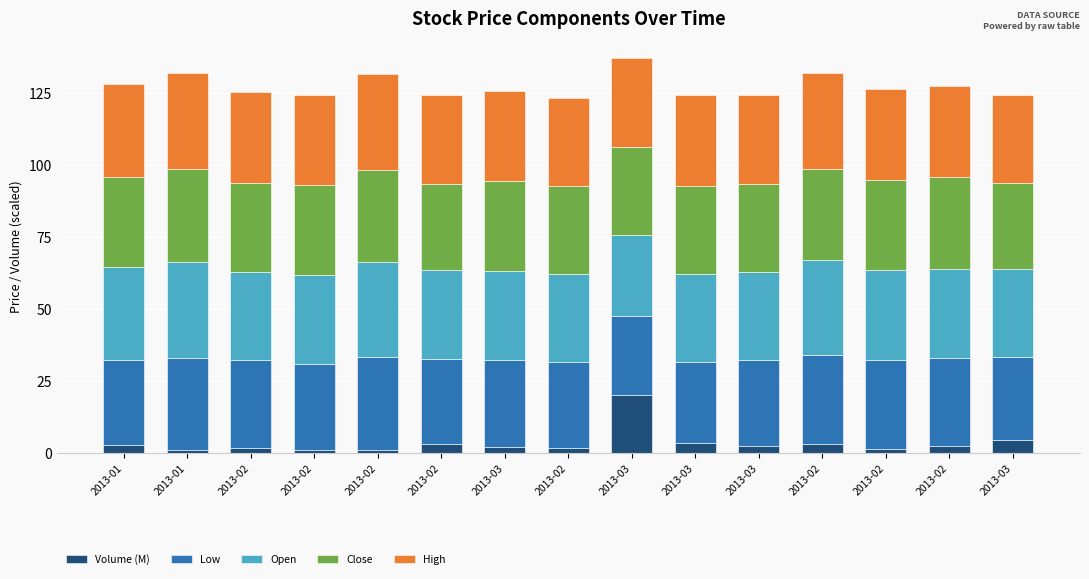

What value does the Volume (M) series have at 2013-02?

3.3